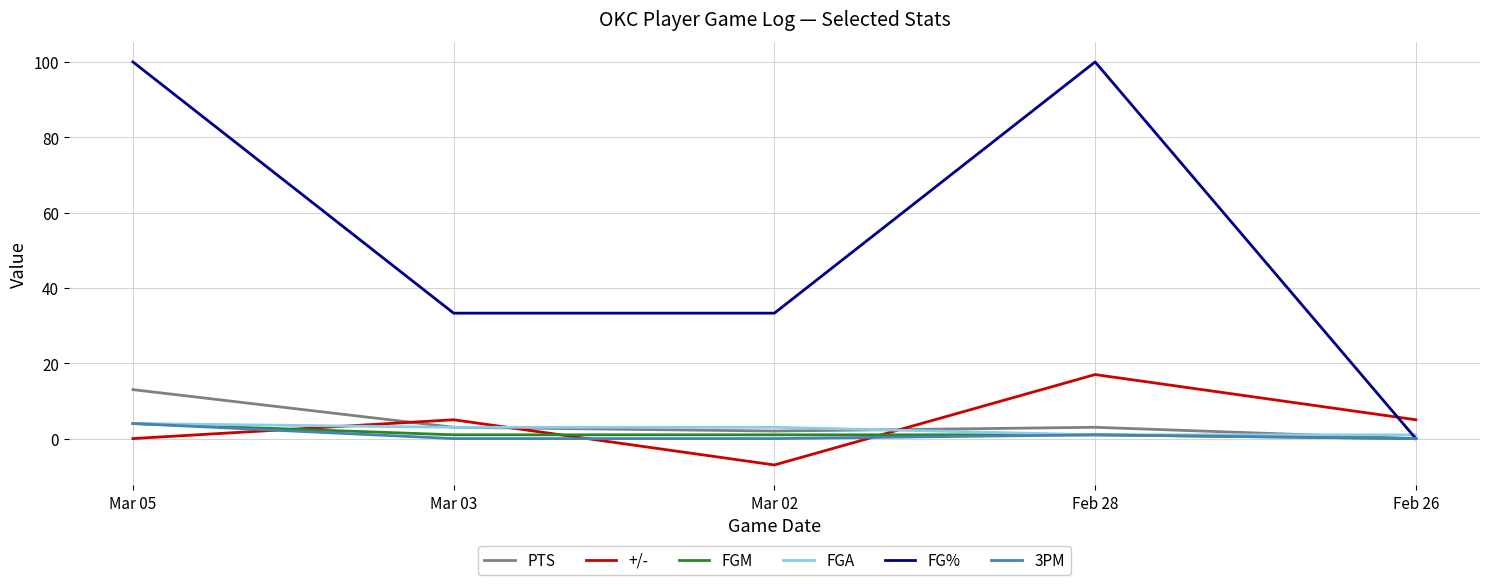

What is the difference between the highest and lowest values at Mar 05?

100.0